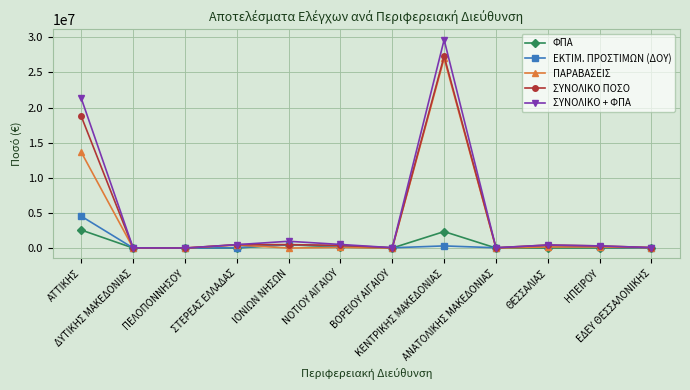

How many values in the ΣΥΝΟΛΙΚΟ ΠΟΣΟ series are below 382537?

6